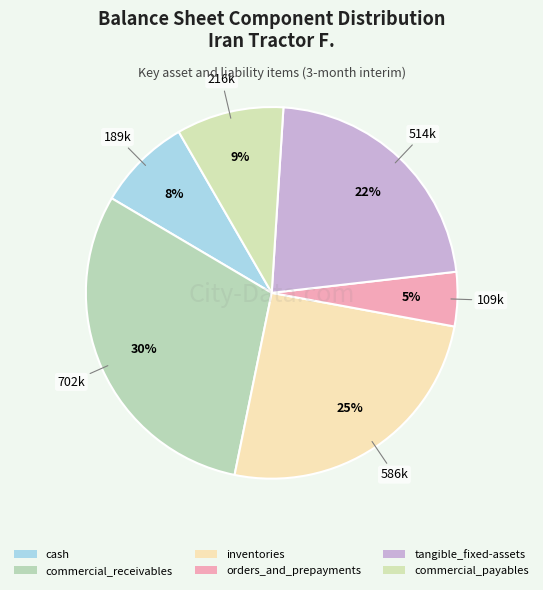

Count the number of slices in the pie.

6